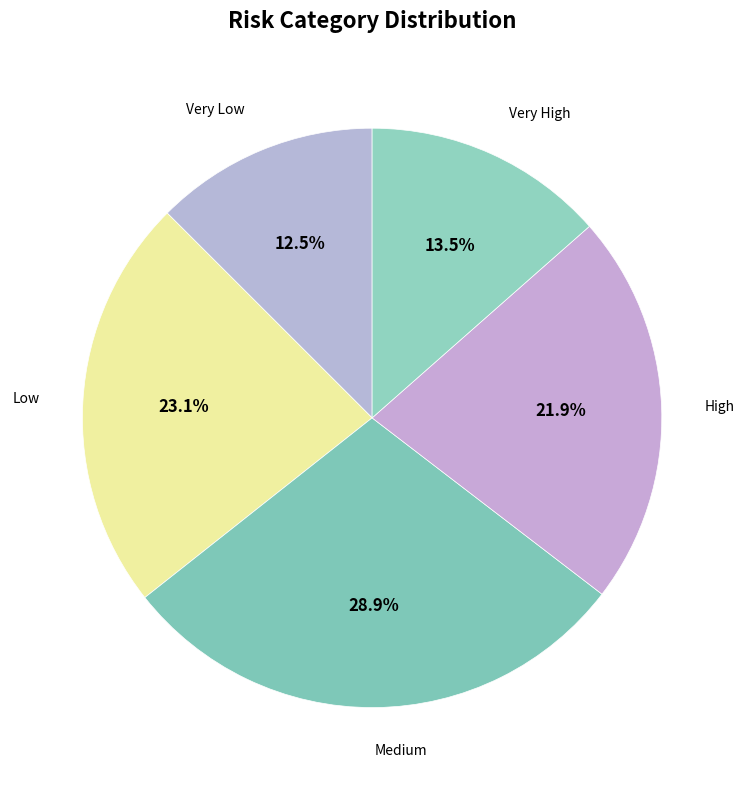

Which slice is the largest?

Medium